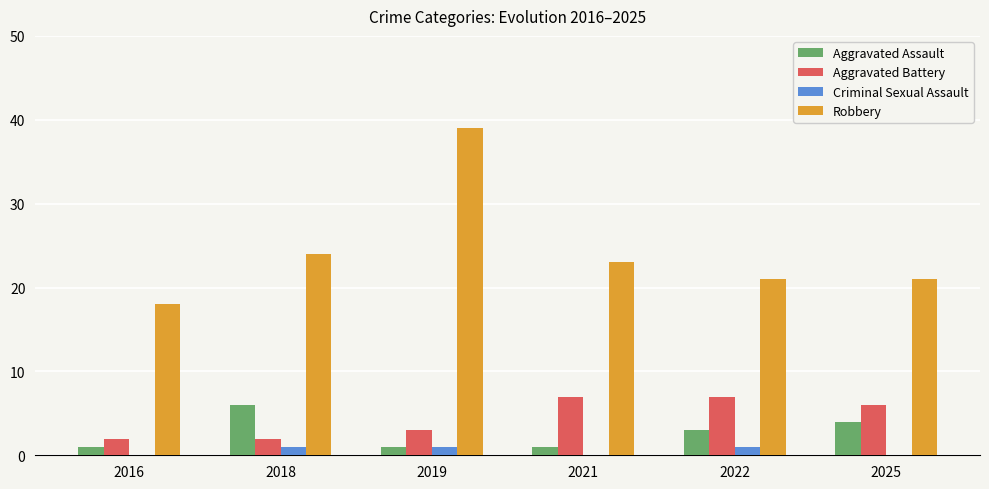

At which label does Aggravated Assault reach its peak?

2018